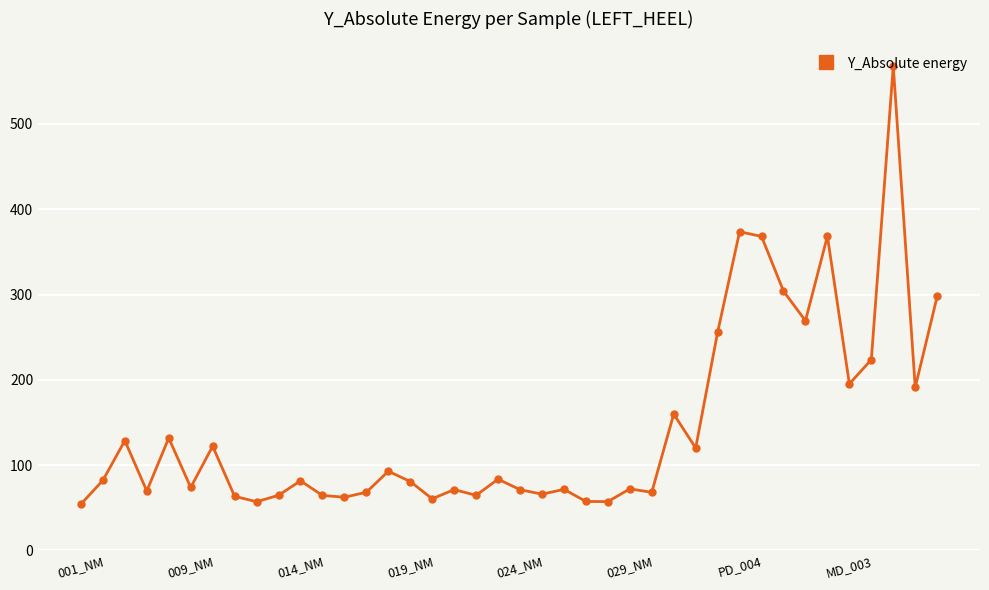

What is the value of the 12th point from the left?

64.5